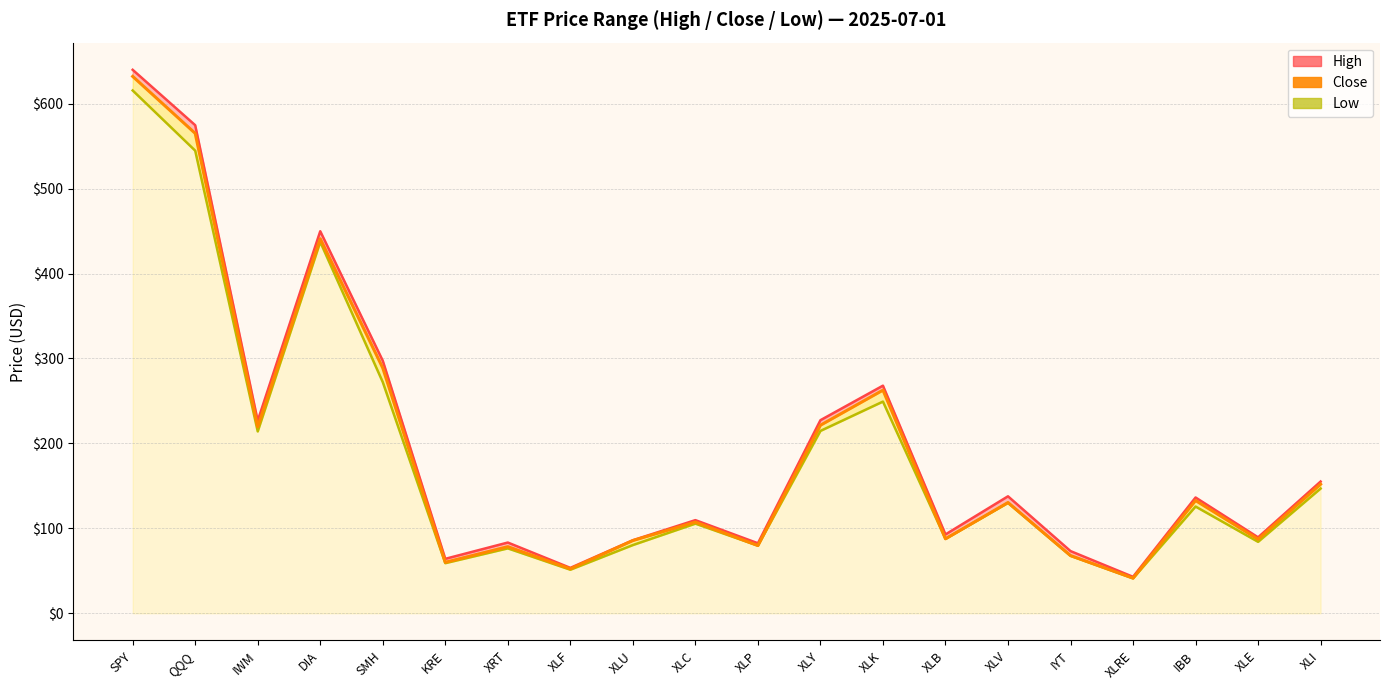

At which category is the sum across all series the highest?

SPY